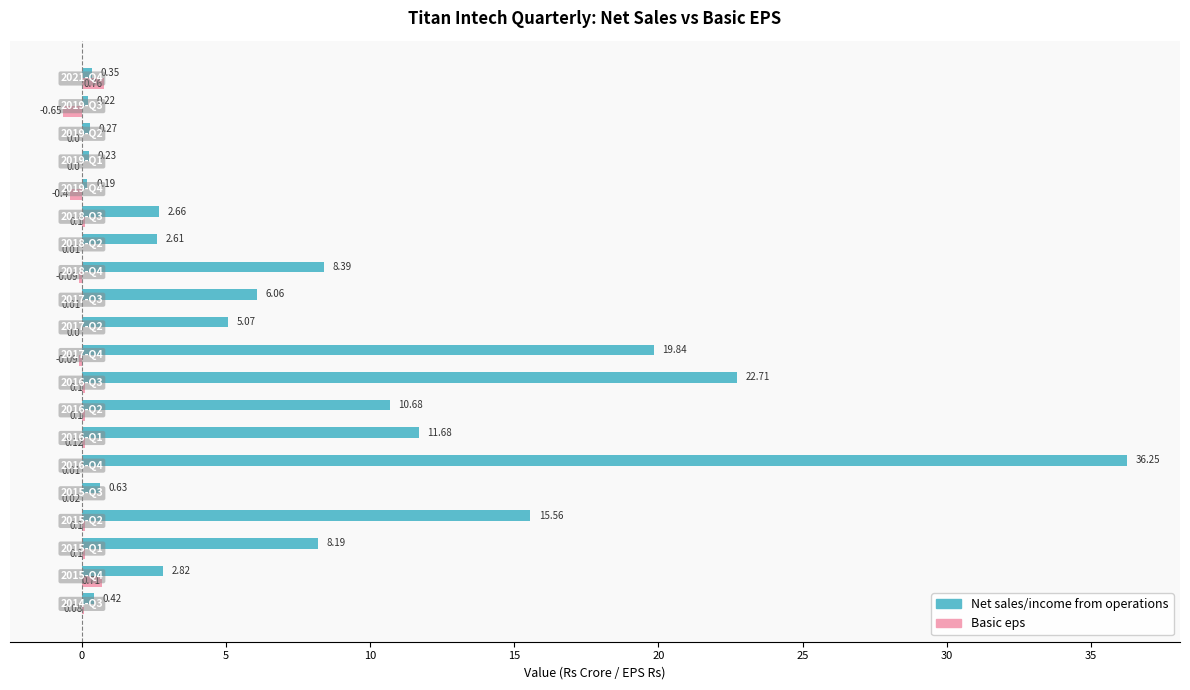

Which series has the largest total across all categories?

Net sales/income from operations